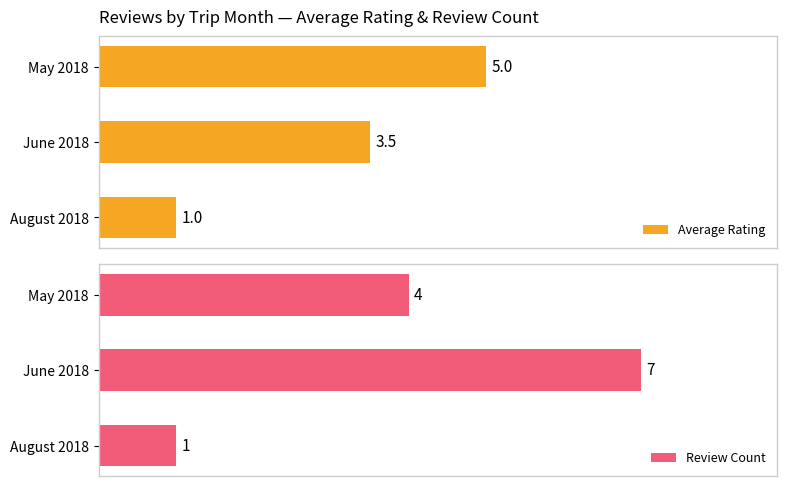

What is the difference between the maximum and second lowest values in the Review Count series?

3.0